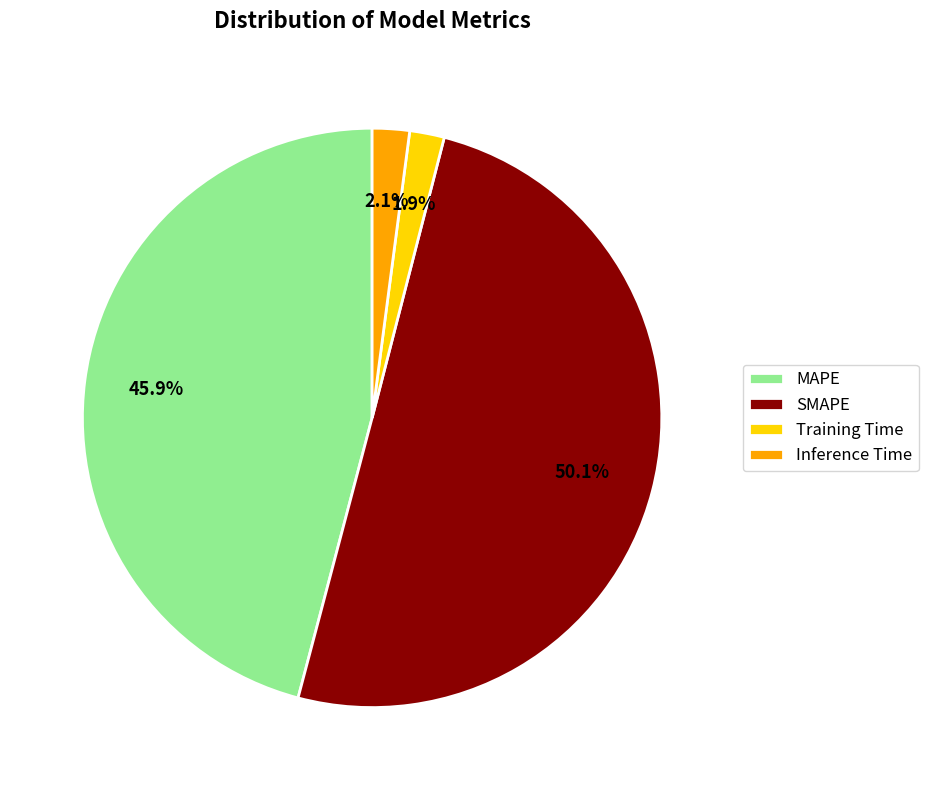

The MAPE slice represents 36% of the pie. True or false?

False